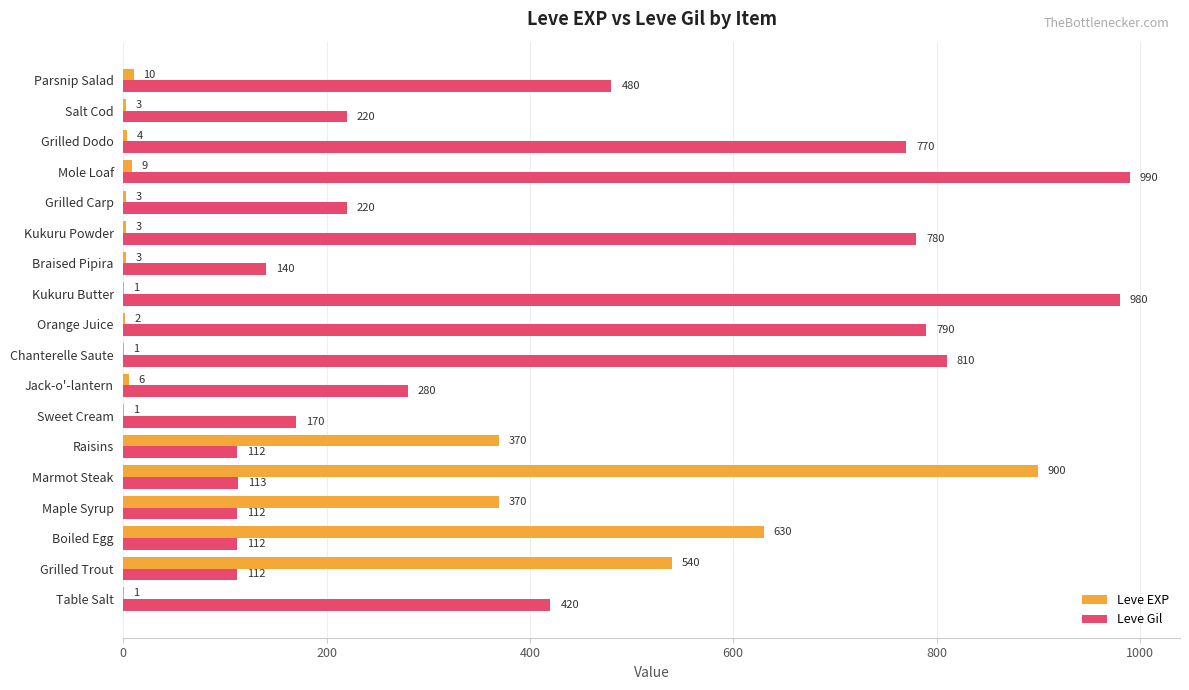

Which series has the widest spread of values?

Leve EXP